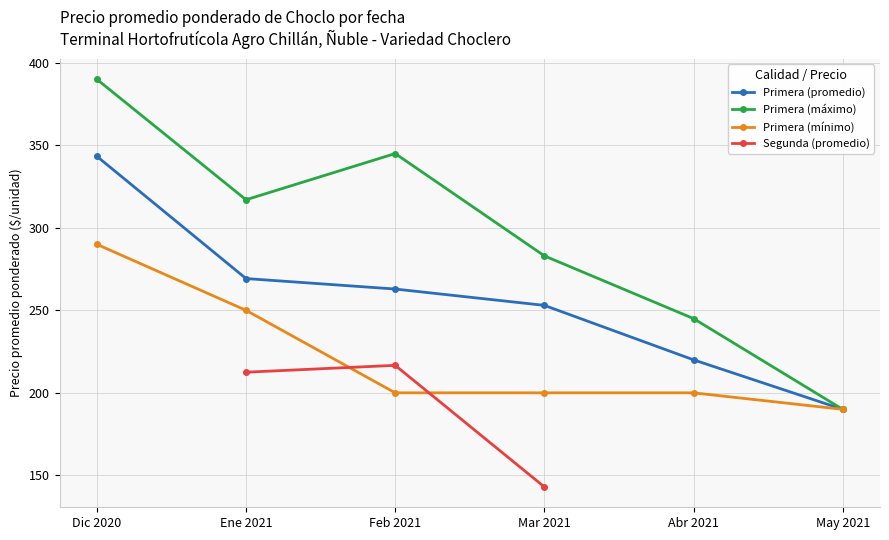

Where does the Primera (mínimo) series first go above 200?

Dic 2020